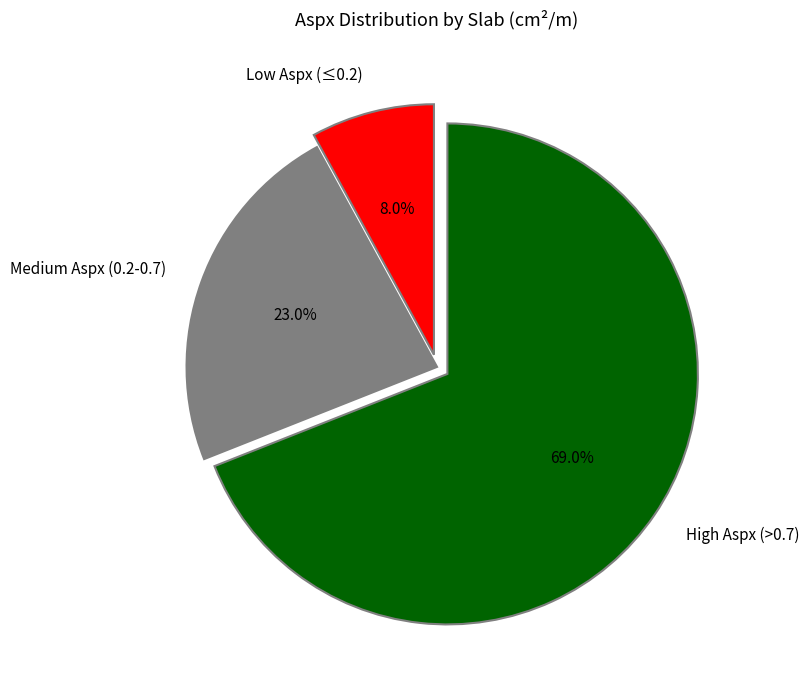

Does Medium Aspx (0.2-0.7) represent more than half of the total?

No